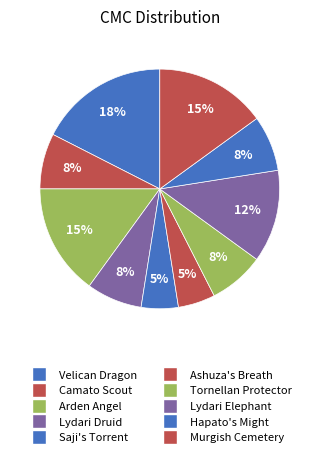

How many slices are in this pie chart?

10